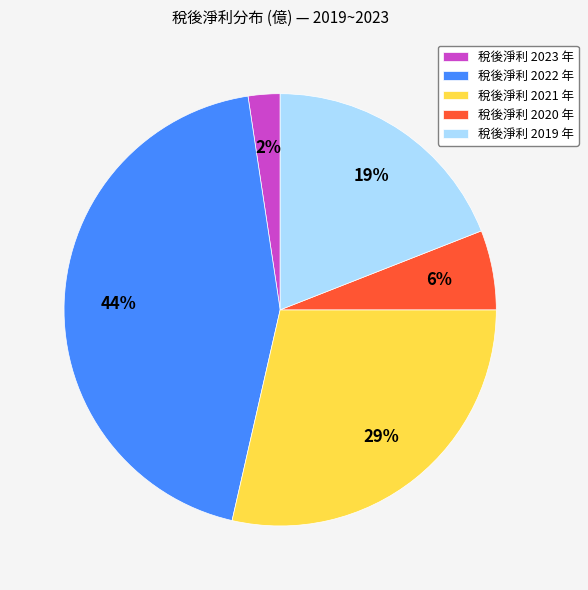

Is it true that 稅後淨利 2022 年 is 44% of the pie?

True